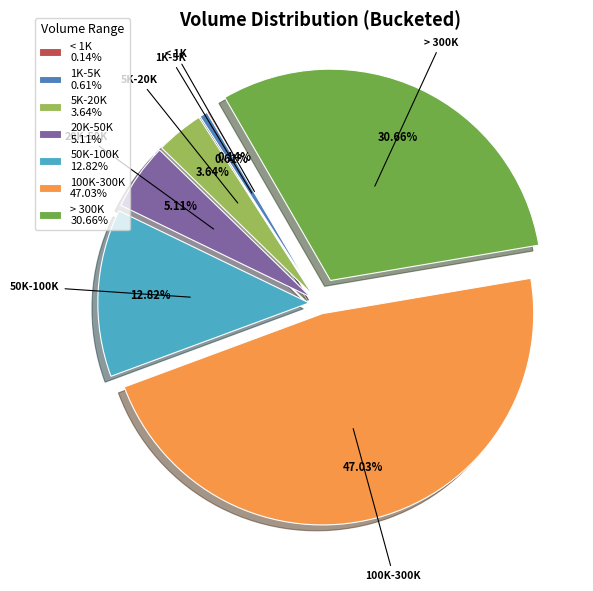

Is there a majority slice in this chart?

No